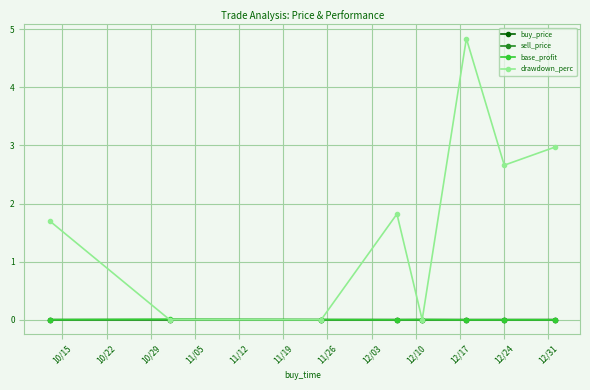

How many values in the base_profit series exceed 0?

4